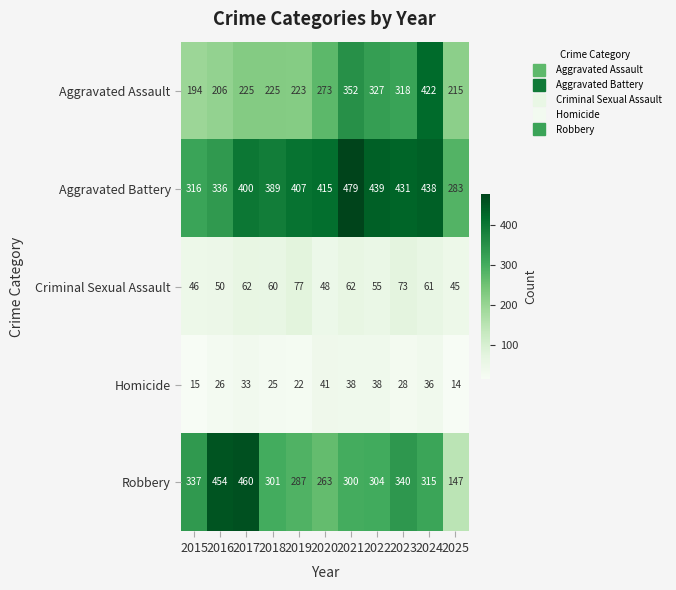

What is the total value across all series at 2022?

1163